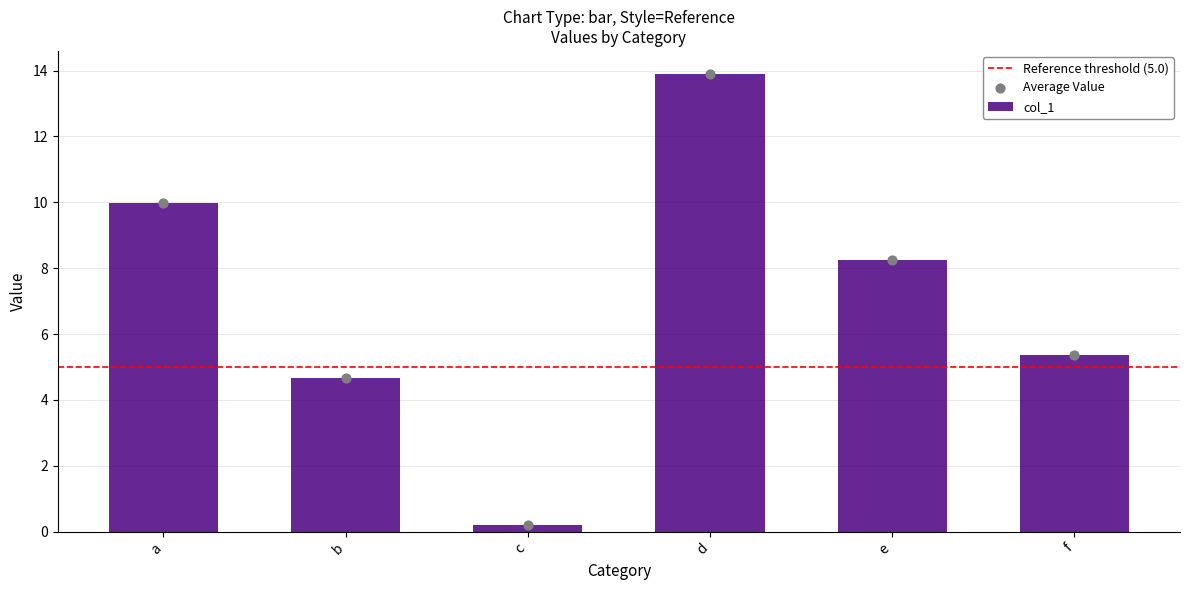

What is the change in value from d to f?

-8.5